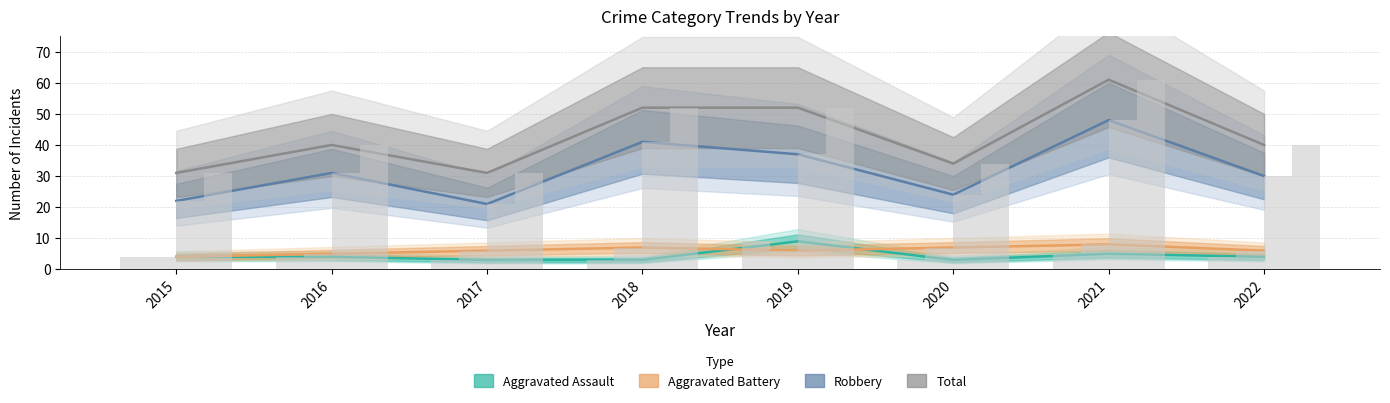

Where does the Aggravated Assault series first go above 4?

2019